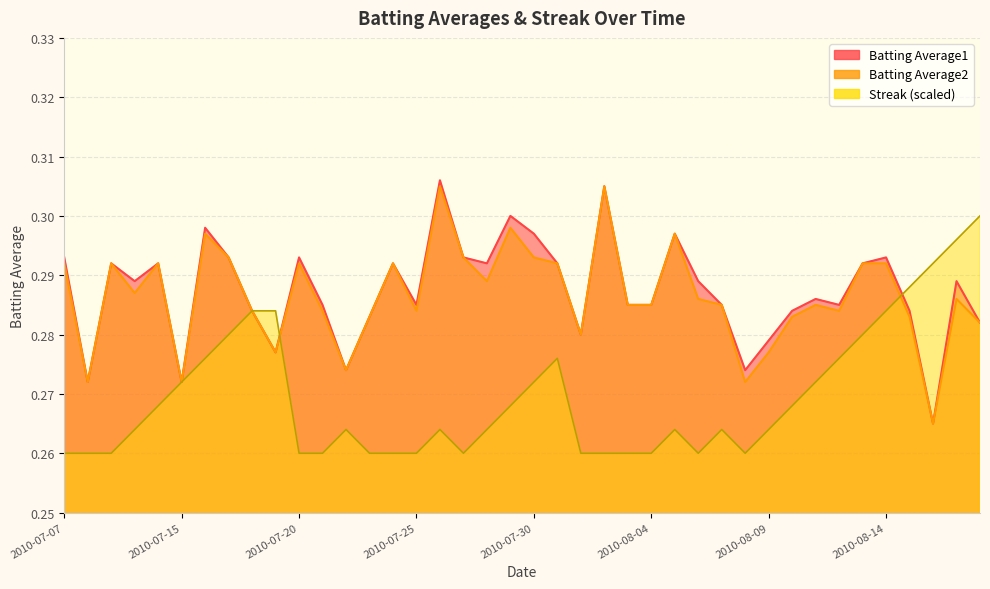

At which category is the sum across all series the highest?

2010-07-26